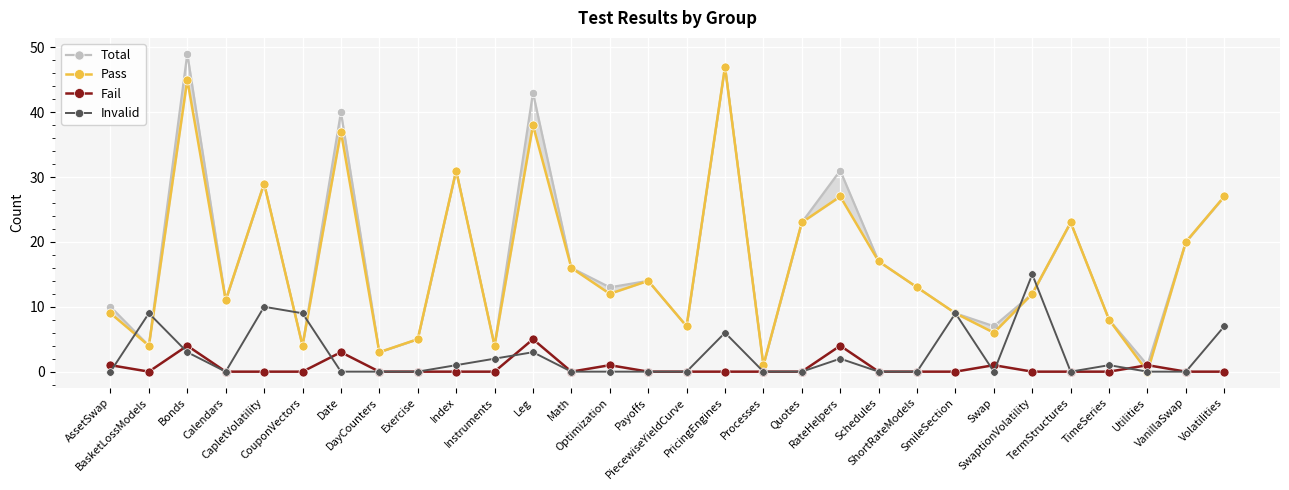

How many series are shown in this chart?

4